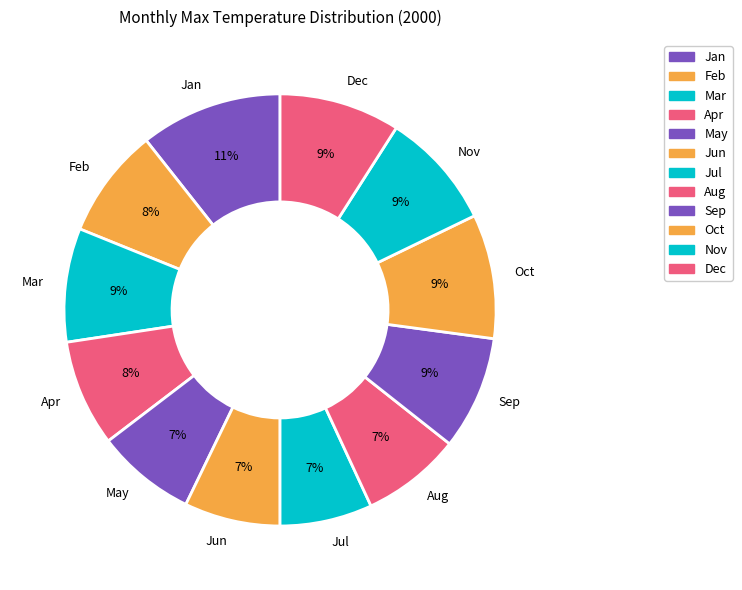

True or false: Sep accounts for 9% of the total.

True